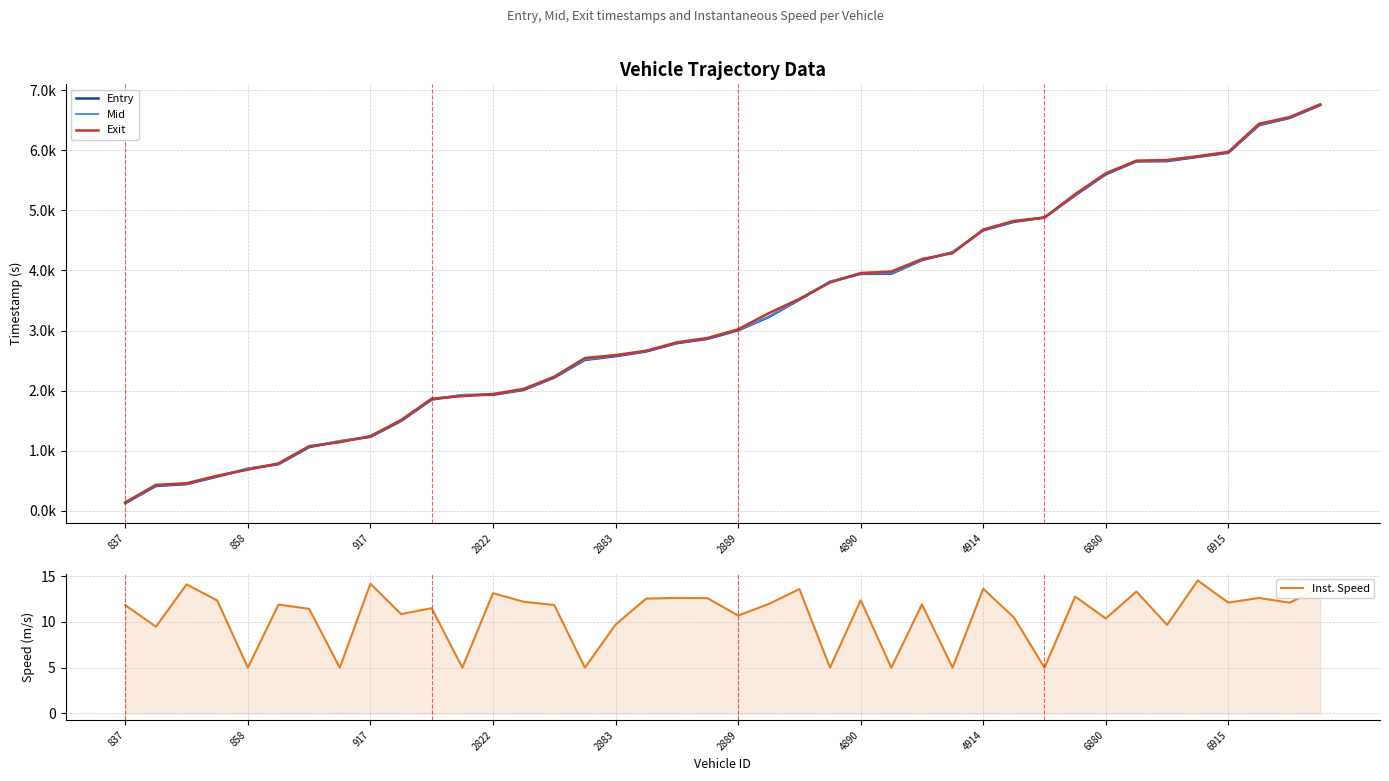

How many interior local peaks does the Inst. Speed series have?

14